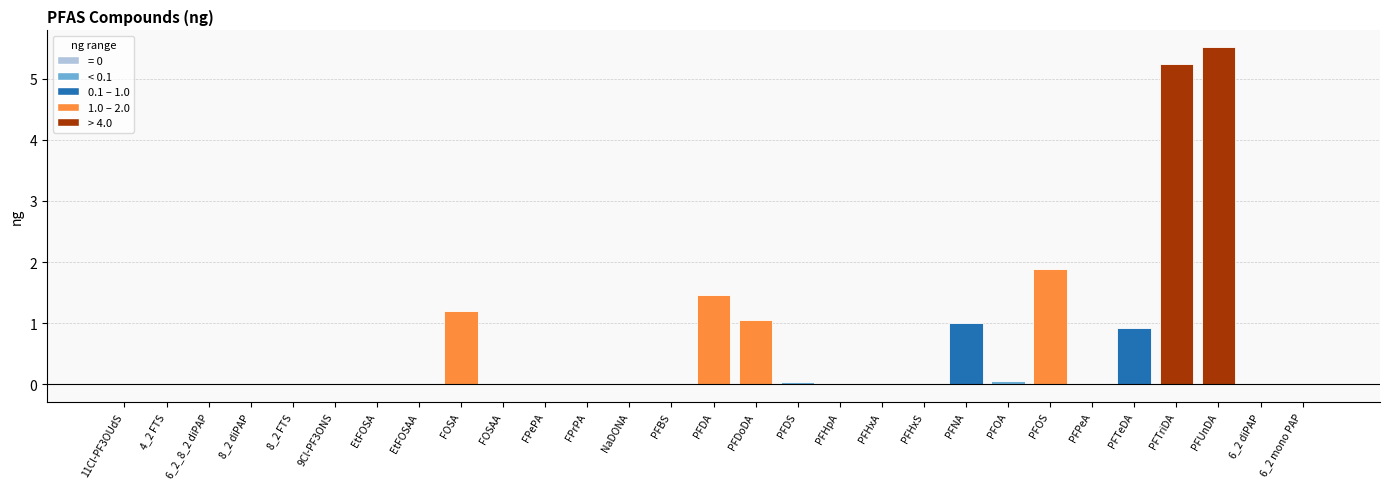

How many categories are shown in the chart?

29